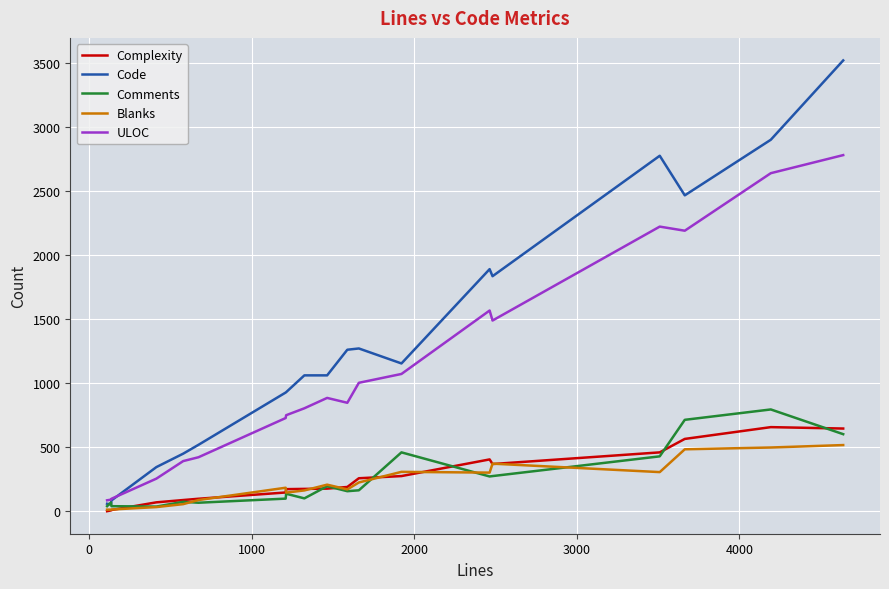

What is the lowest value of the Blanks series?

13